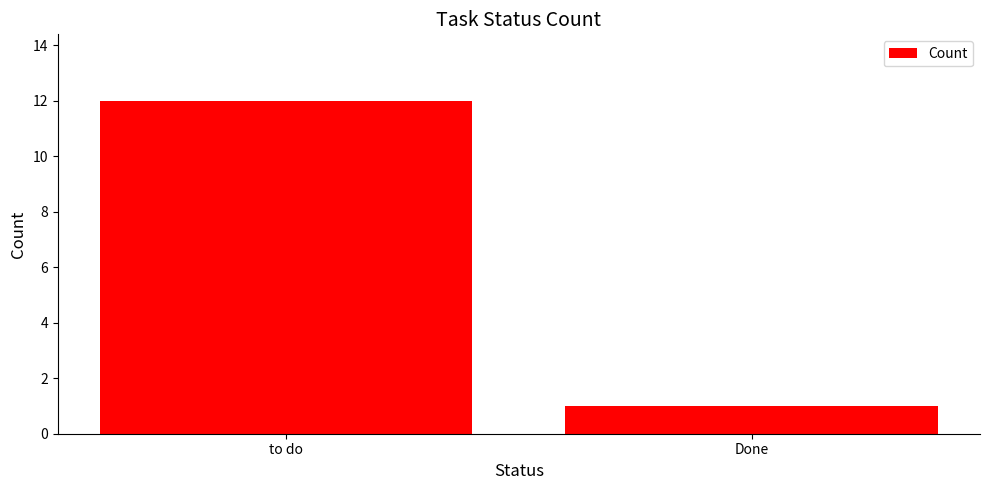

The value at Done is 1. True or false?

True